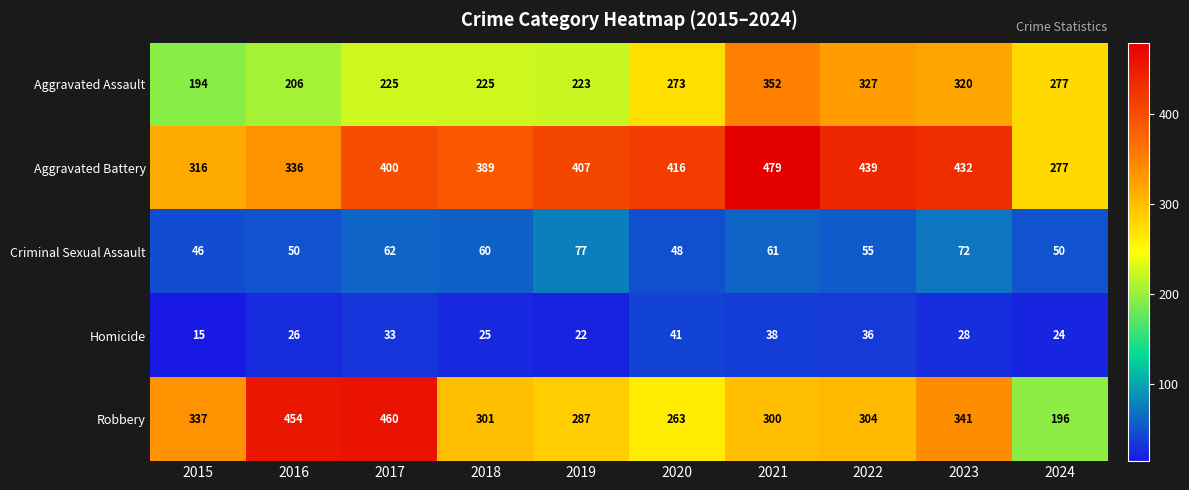

What is the total value across all series at 2018?

1000